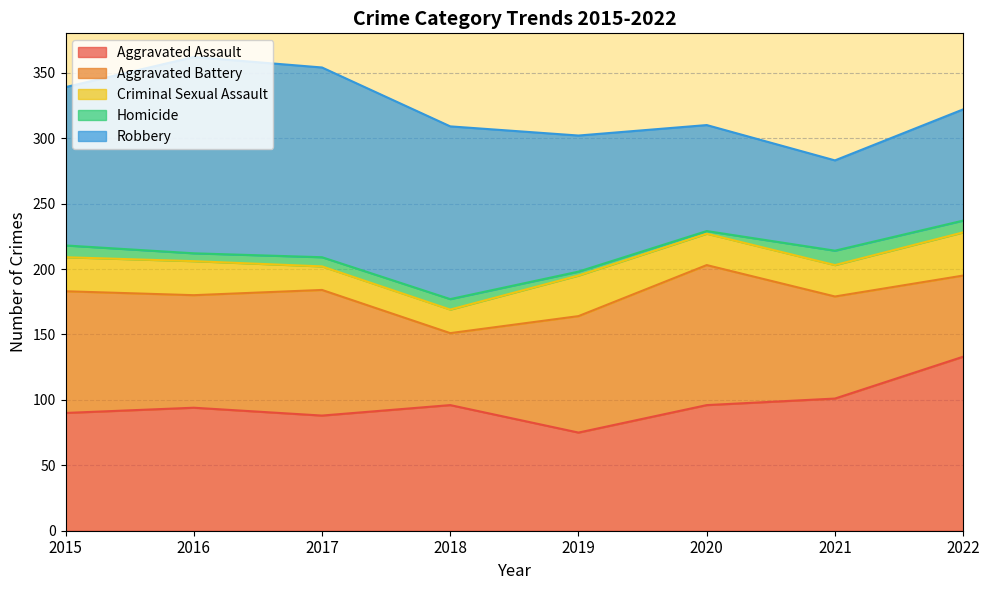

List the labels in order of Criminal Sexual Assault value, smallest first.

2017, 2018, 2020, 2021, 2015, 2016, 2019, 2022